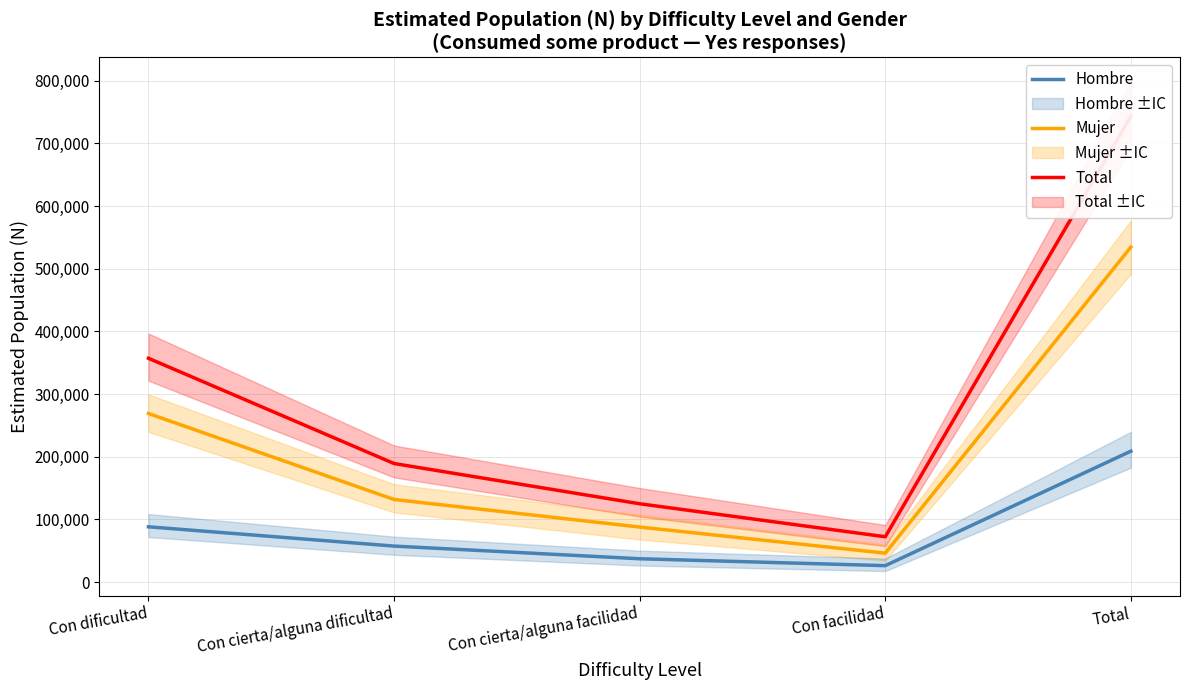

What is the label of the 2nd point from the right?

Con facilidad